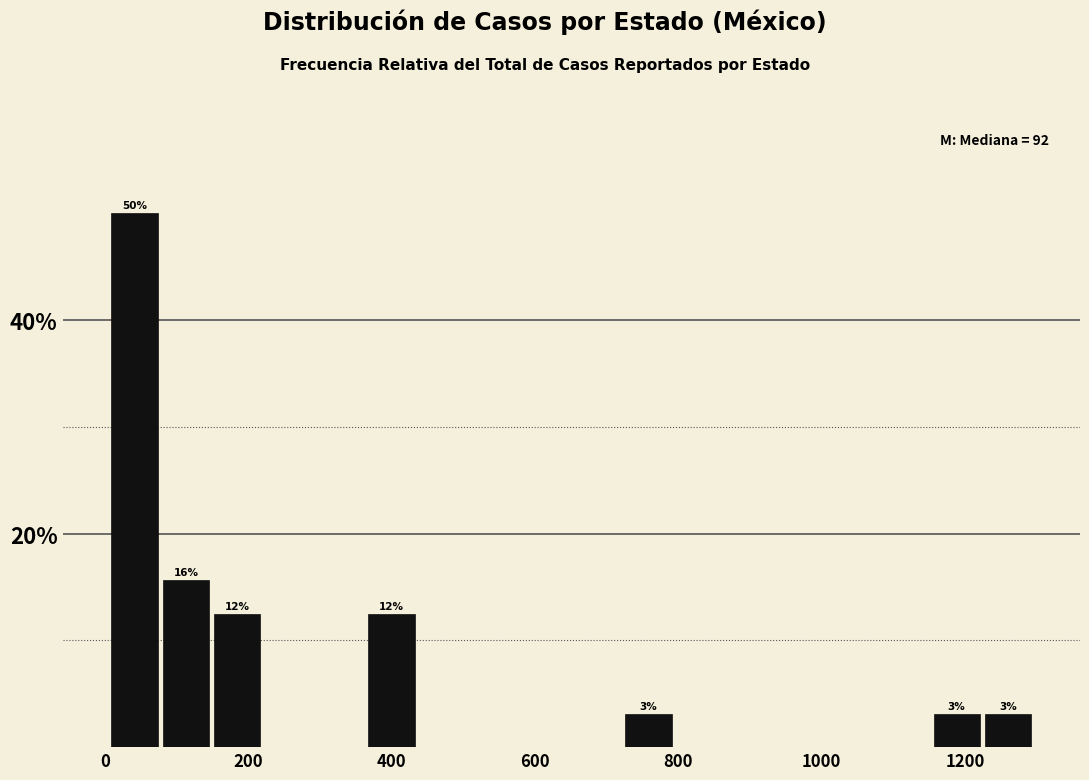

Around what value on the x-axis is the tallest bar? Give the approximate position of its centre, as read against the axis.

40